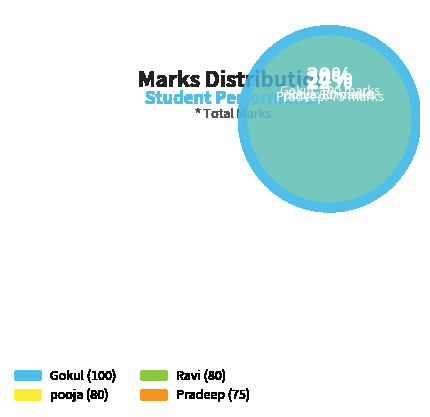

Count the number of slices in the pie.

4